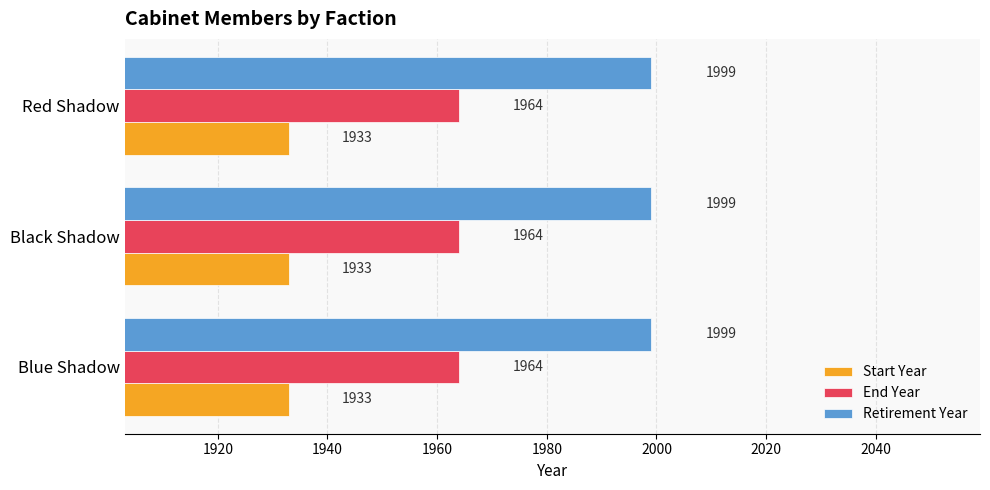

What is the sum of the End Year values at Blue Shadow and Red Shadow?

3928